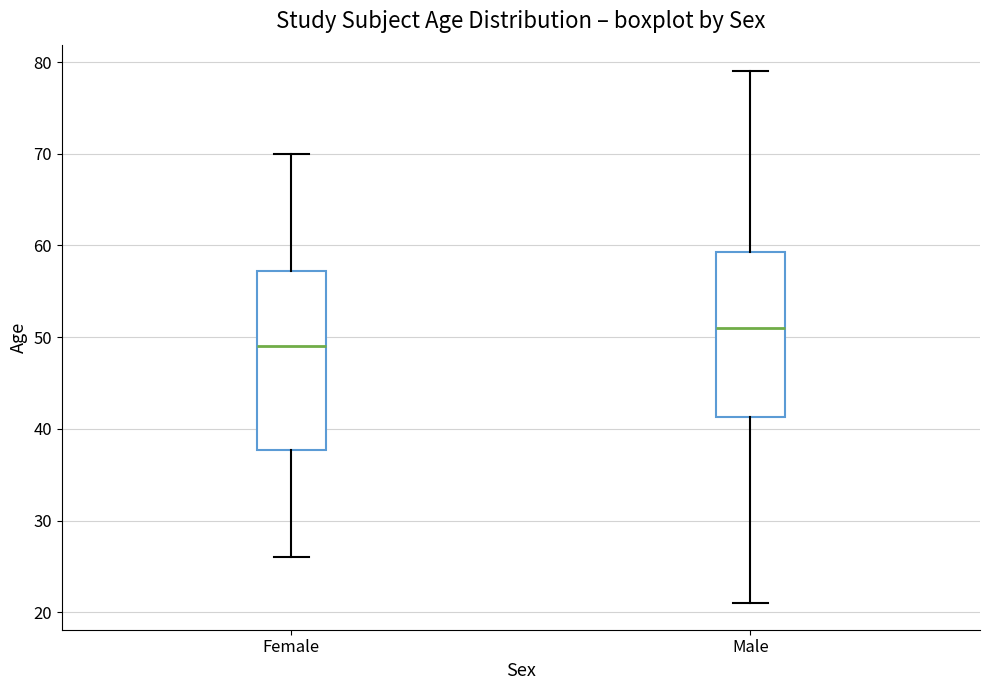

Which box has the lowest median line?

Female